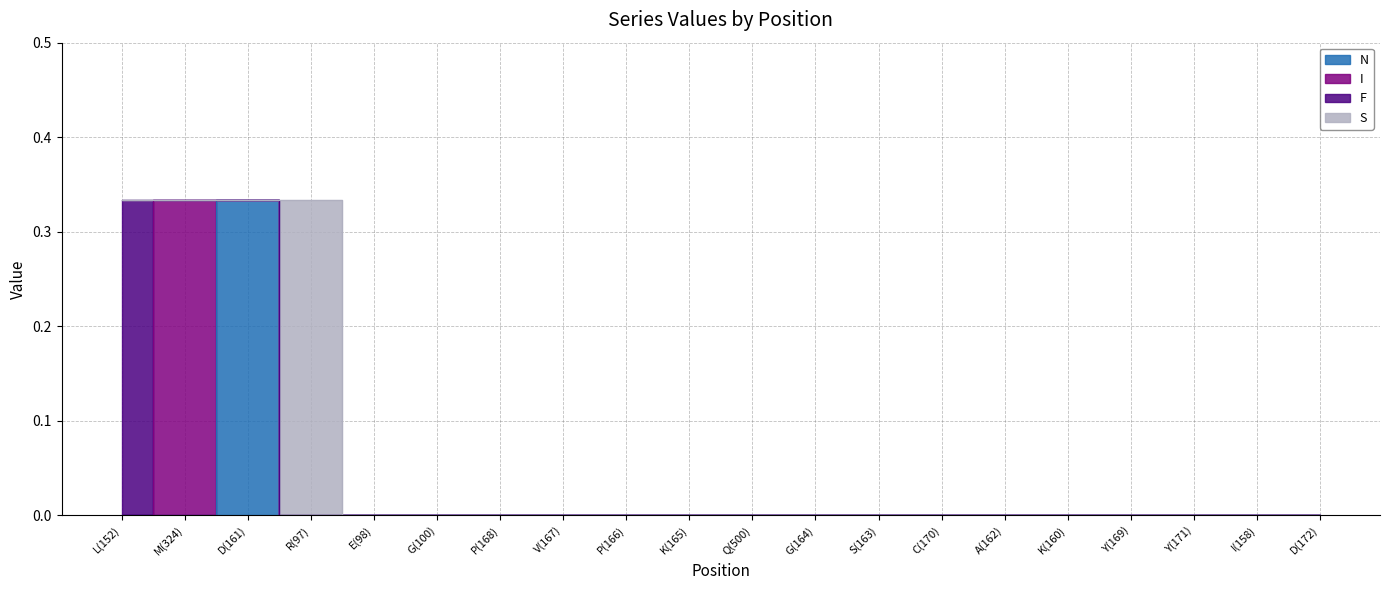

The value of F at K(160) is 0.0. True or false?

True